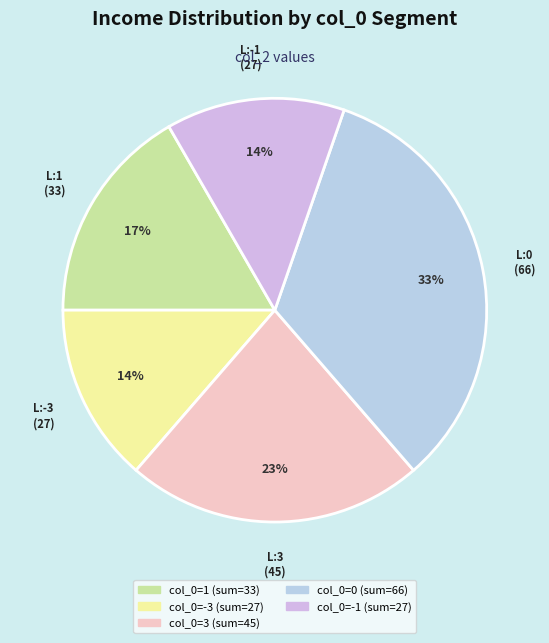

How many slices are in this pie chart?

5